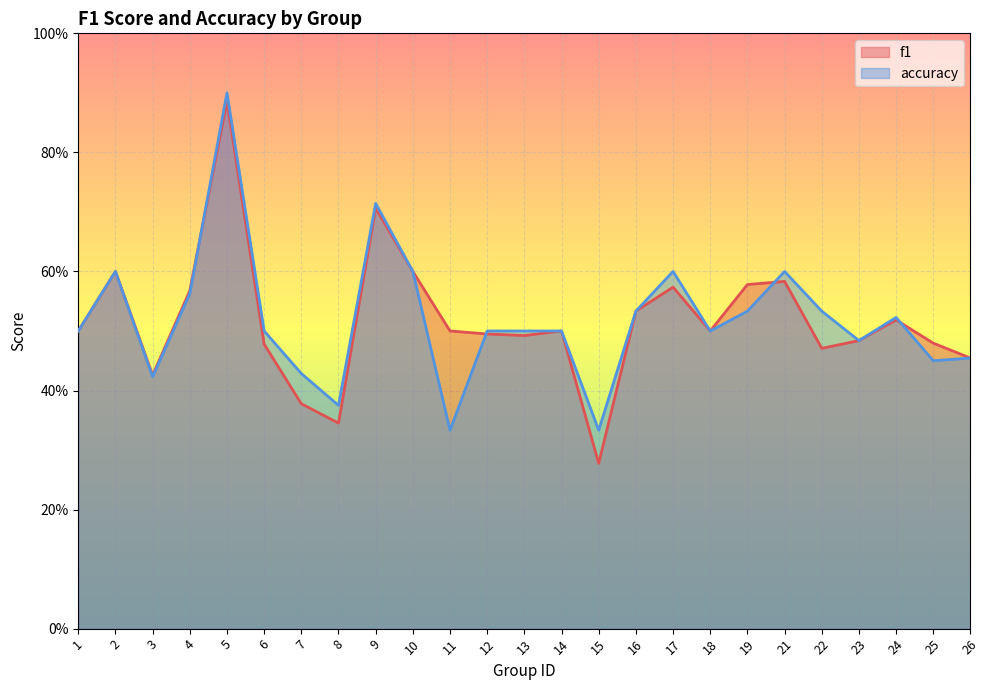

Count the number of categories in the chart.

25